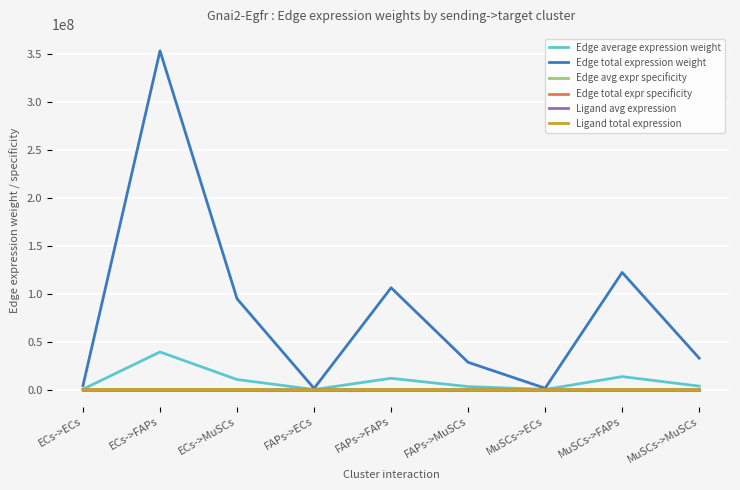

At which category does the chart reach its minimum across all series?

FAPs->ECs